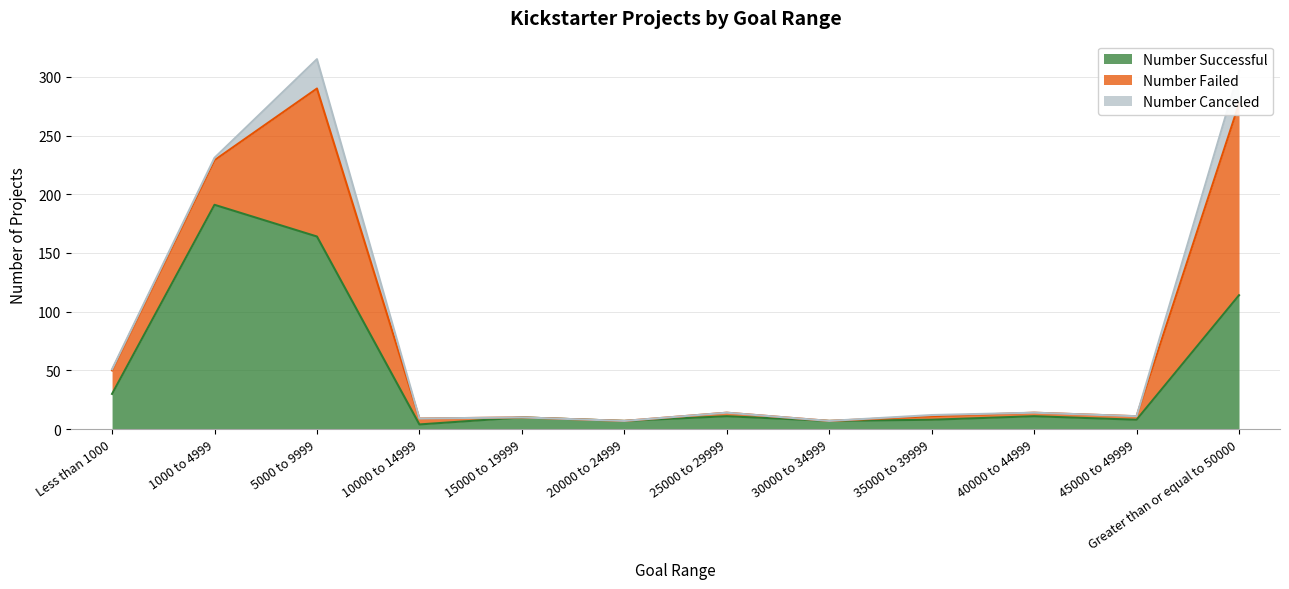

True or false: Number Failed and Number Canceled intersect in this chart.

False